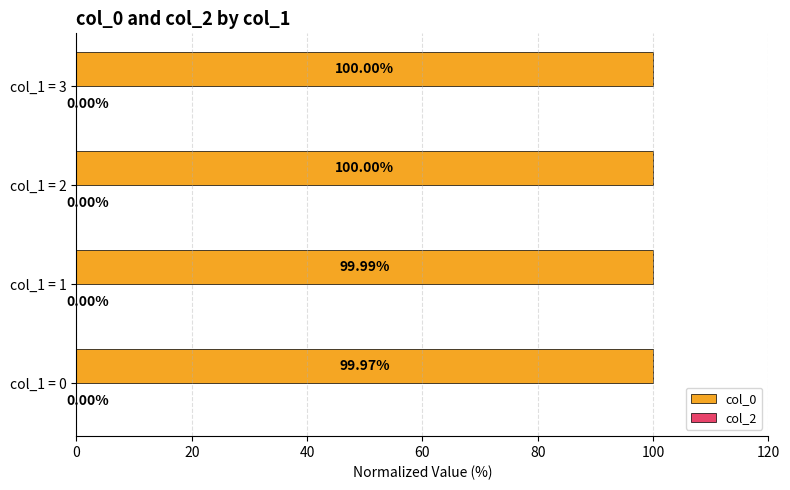

What is the sum of the values at col_1 = 2 and col_1 = 3?

200.0